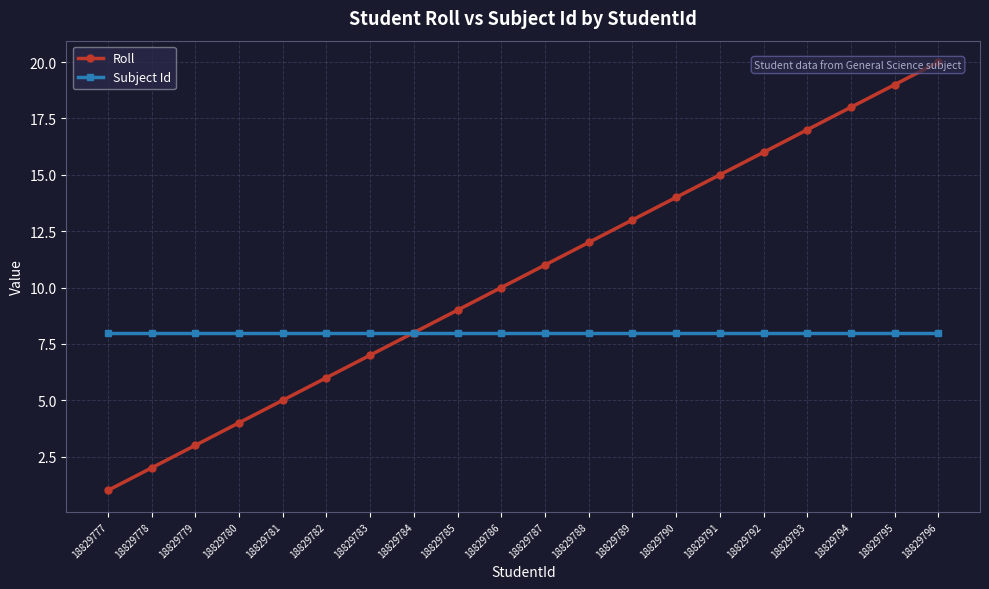

At 18829781, list the series in order from largest to smallest.

Subject Id, Roll